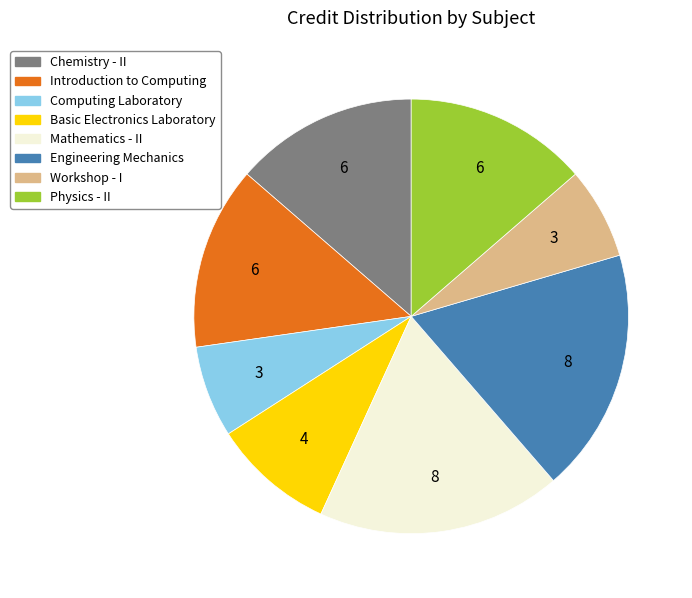

True or false: Introduction to Computing accounts for 27% of the total.

False